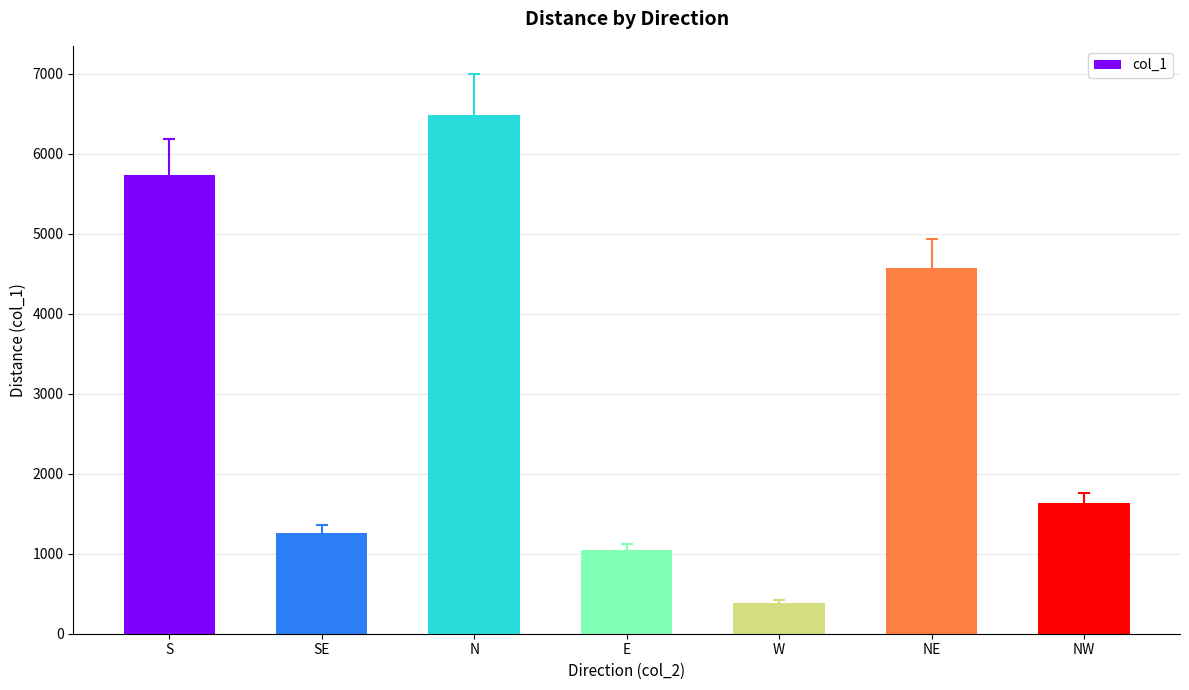

Count the number of values greater than 1630.

4